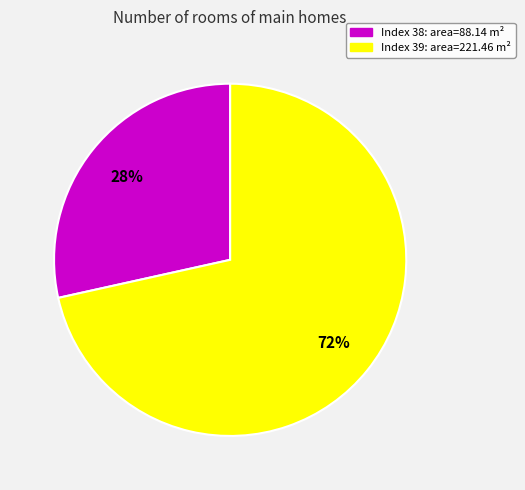

How many segments does this pie chart have?

2